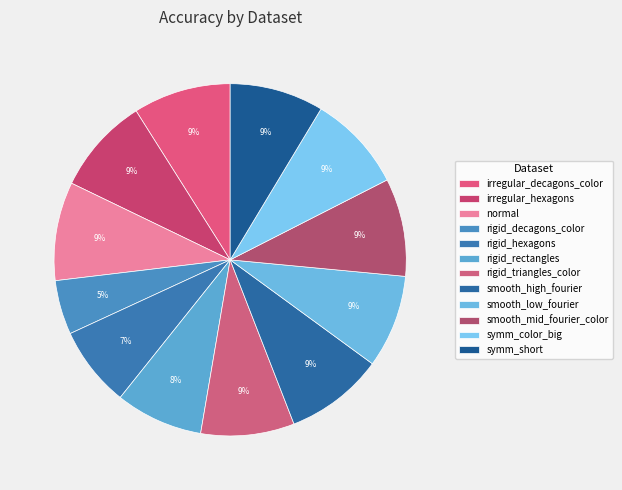

Which slice is the largest?

smooth_high_fourier